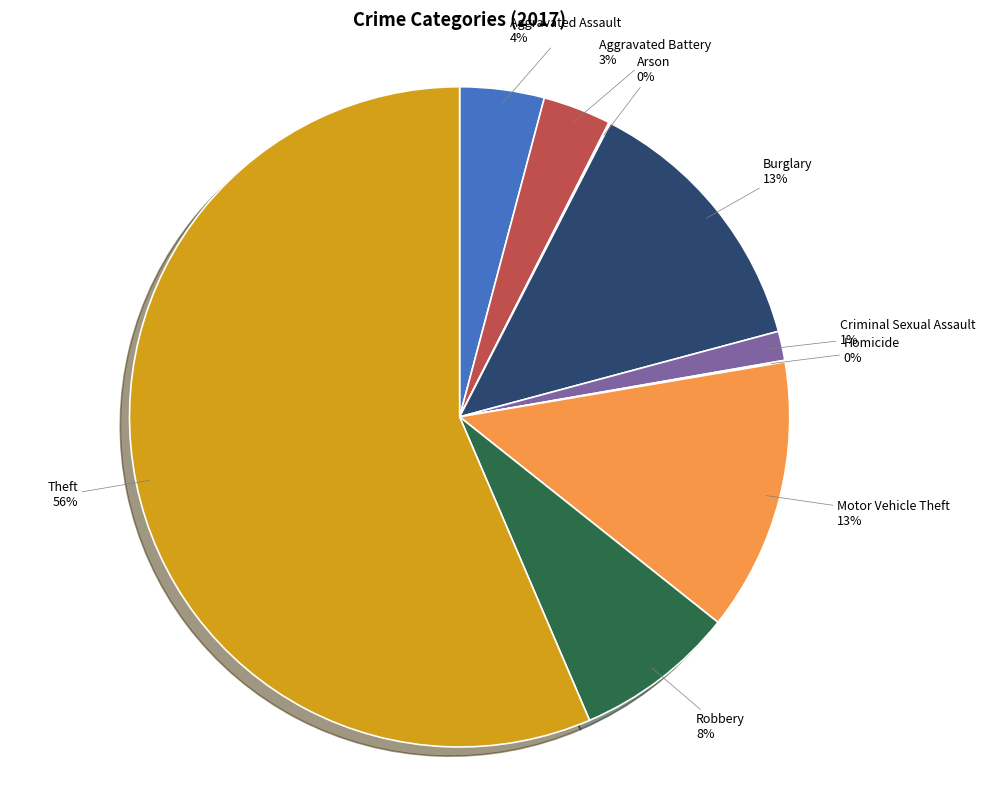

Between Criminal Sexual Assault and Theft, which is larger?

Theft